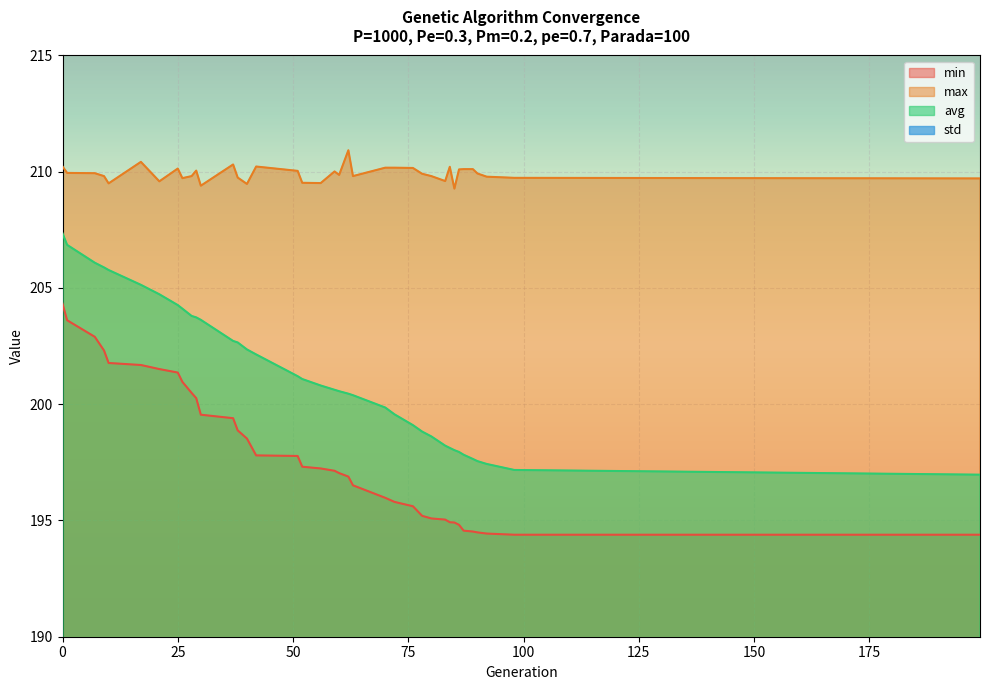

What is the sum of all avg values?

7649.2